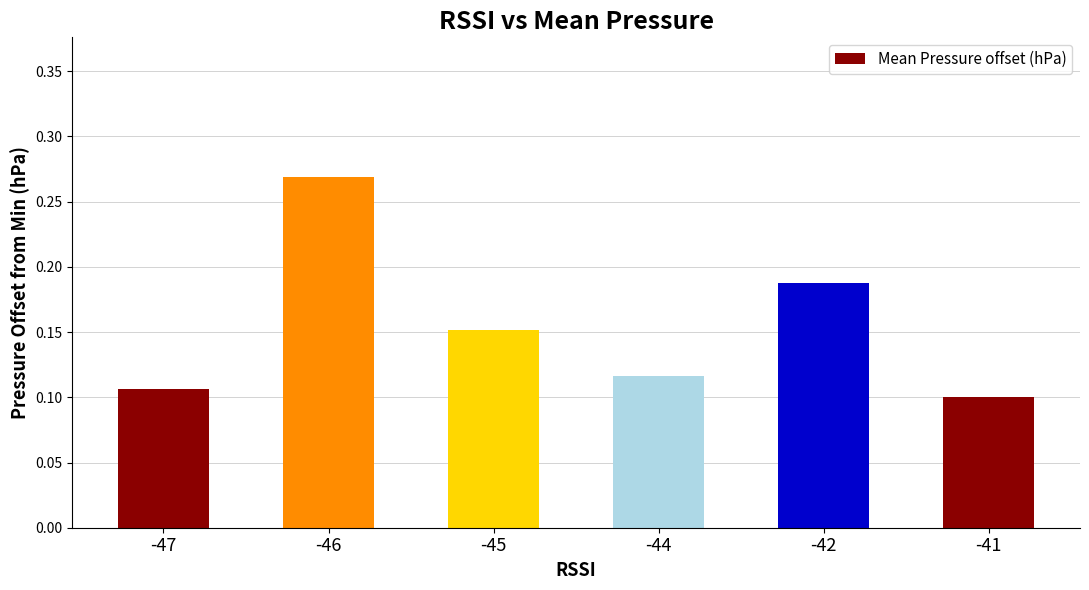

How many bars are there in total?

6